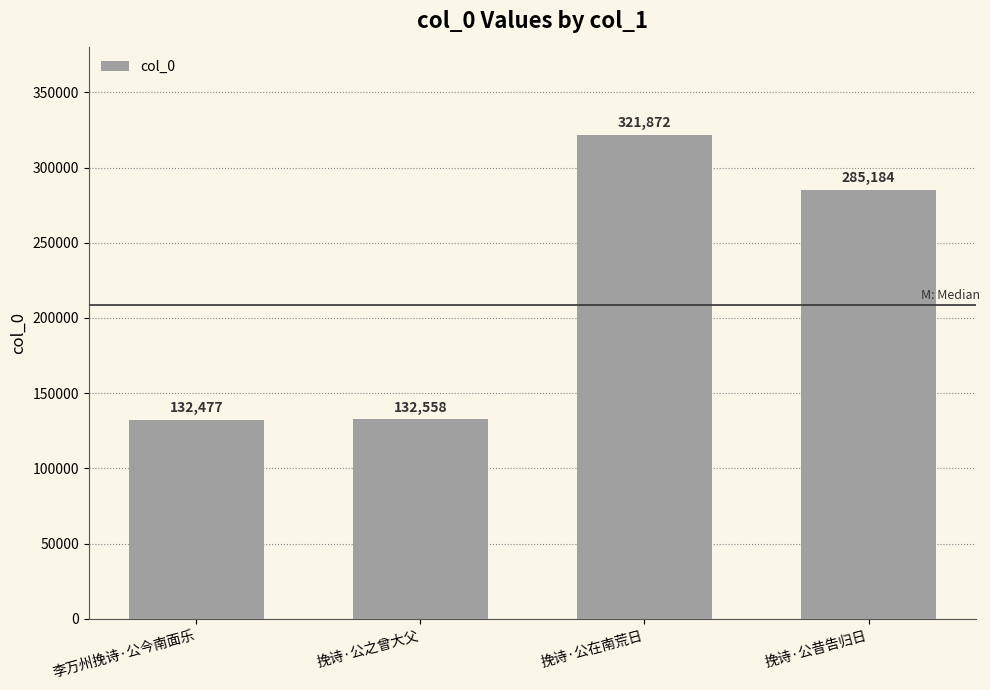

List the labels in order of value, largest first.

挽诗·公在南荒日, 挽诗·公昔告归日, 挽诗·公之曾大父, 李万州挽诗·公今南面乐